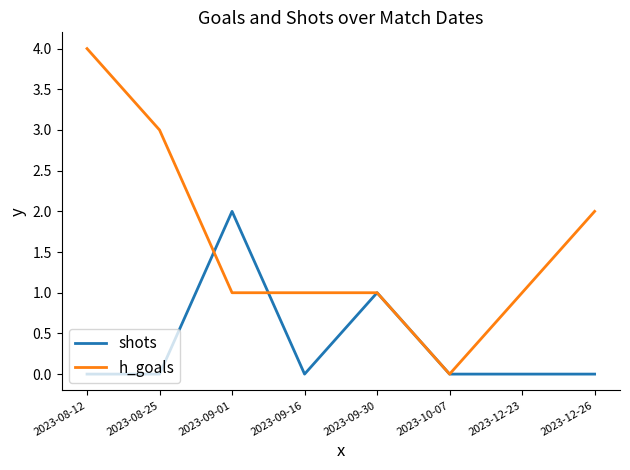

At which category is the sum across all series the highest?

2023-08-12